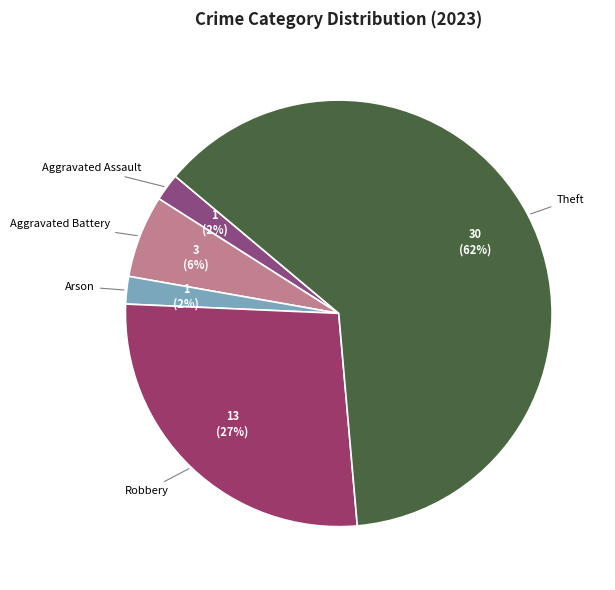

Count the number of slices in the pie.

5